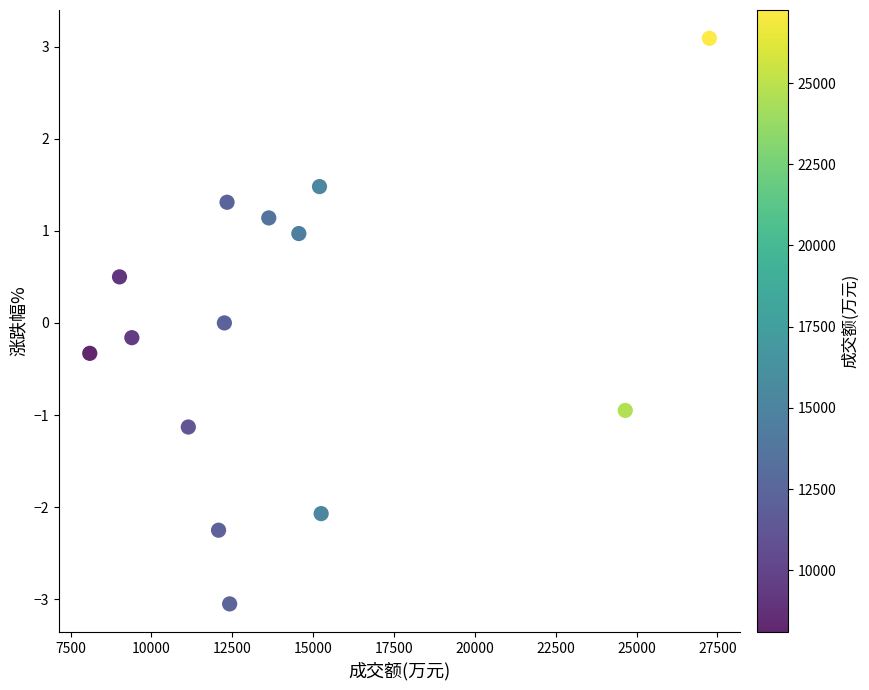

What is the range of X values (max minus min)?

19158.0